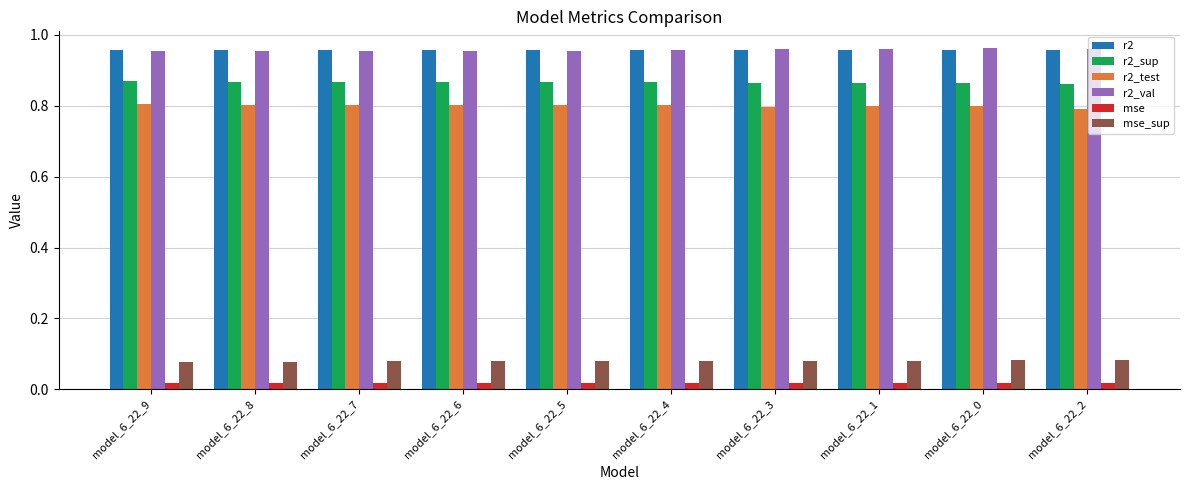

The r2_sup series shows 1.3 at model_6_22_6. True or false?

False